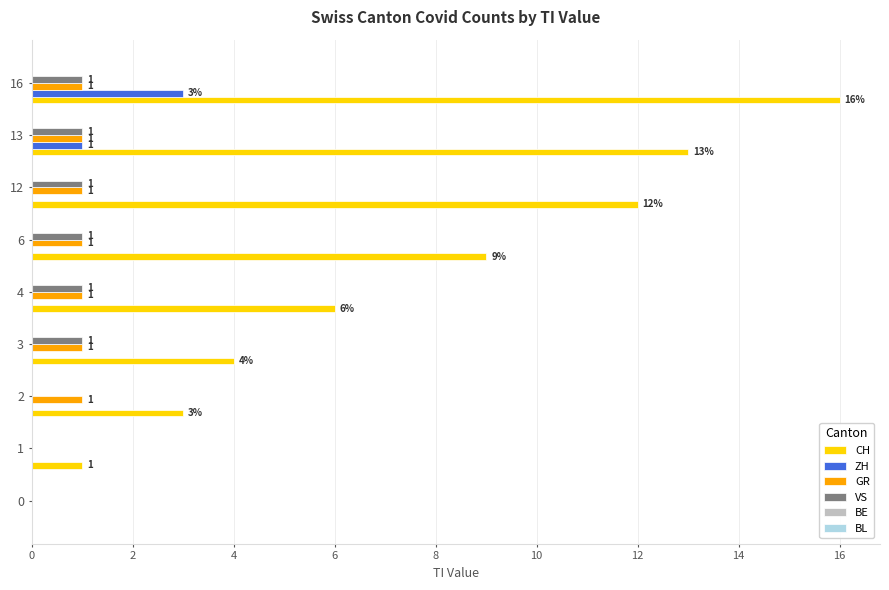

What is the sum of all GR values?

7